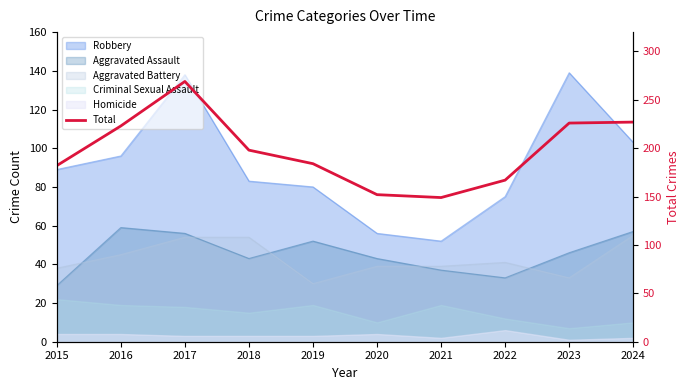

List the labels in order of value, smallest first.

2021, 2020, 2022, 2015, 2019, 2018, 2016, 2023, 2024, 2017